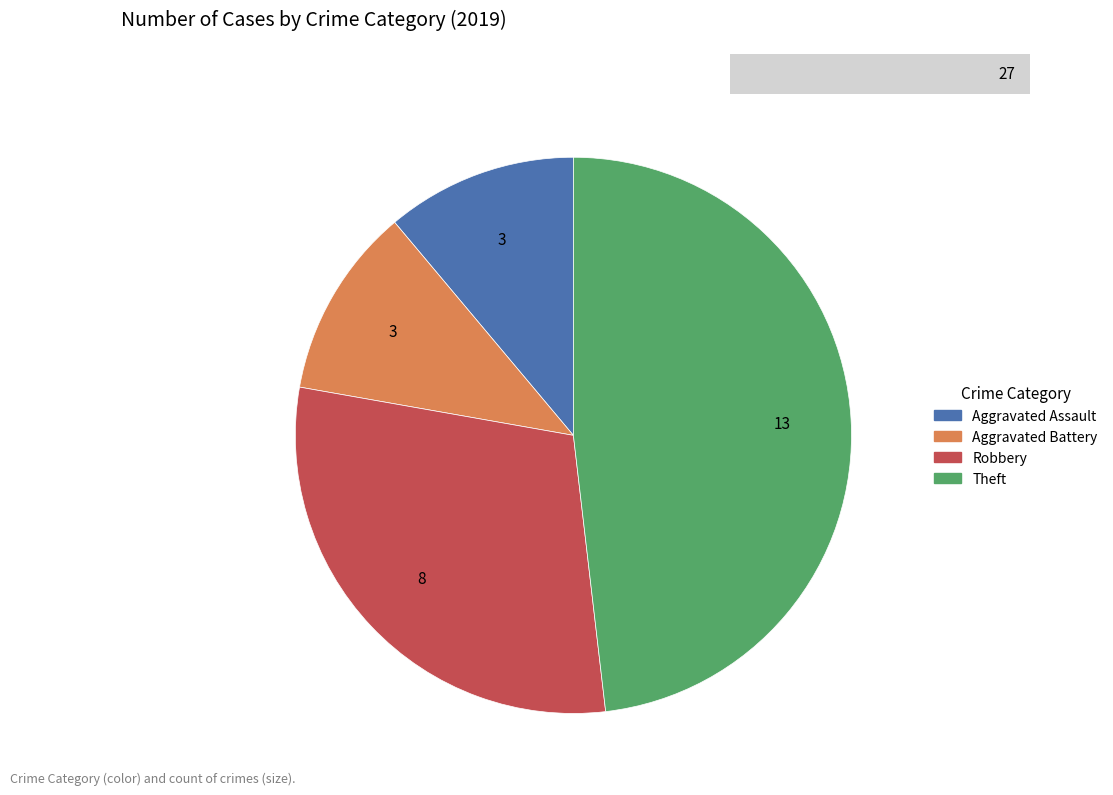

The Aggravated Battery slice represents 20% of the pie. True or false?

False